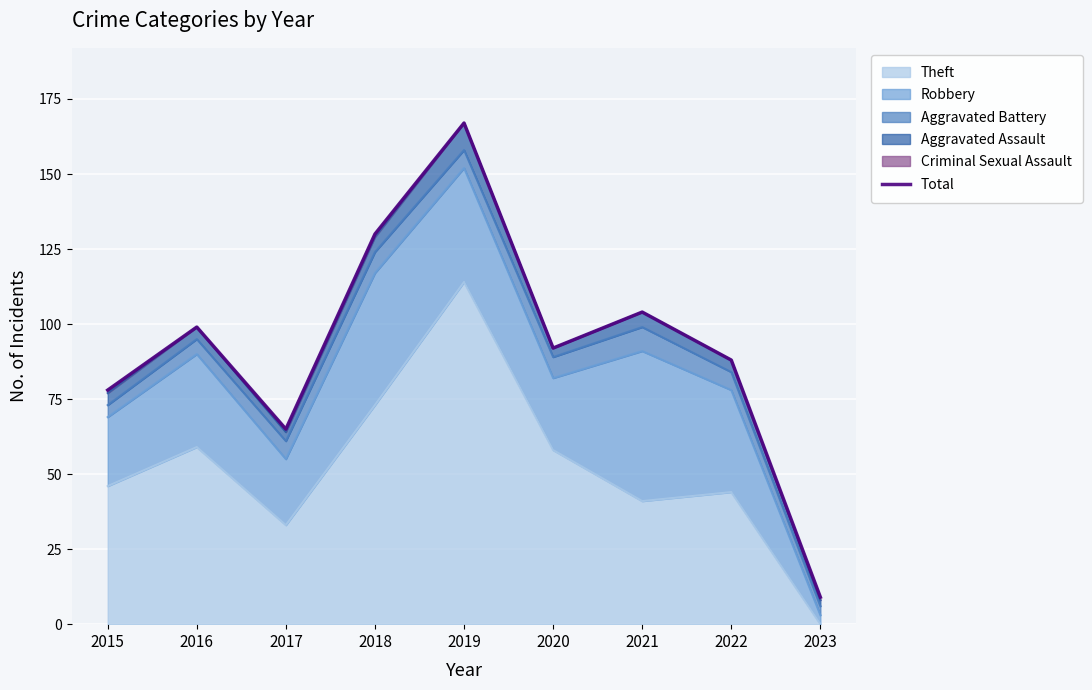

How many values exceed 92?

4